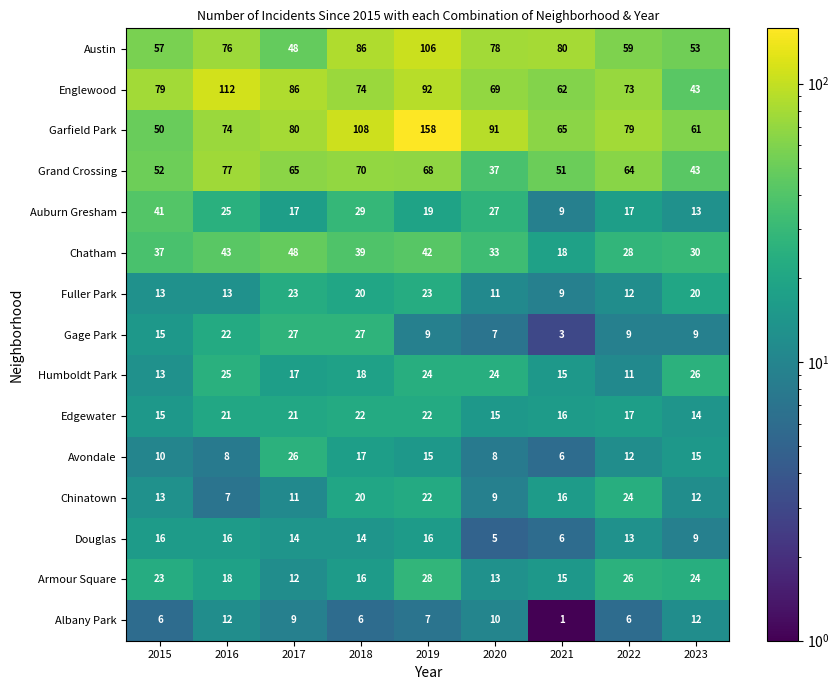

The Garfield Park series shows 72 at 2019. True or false?

False